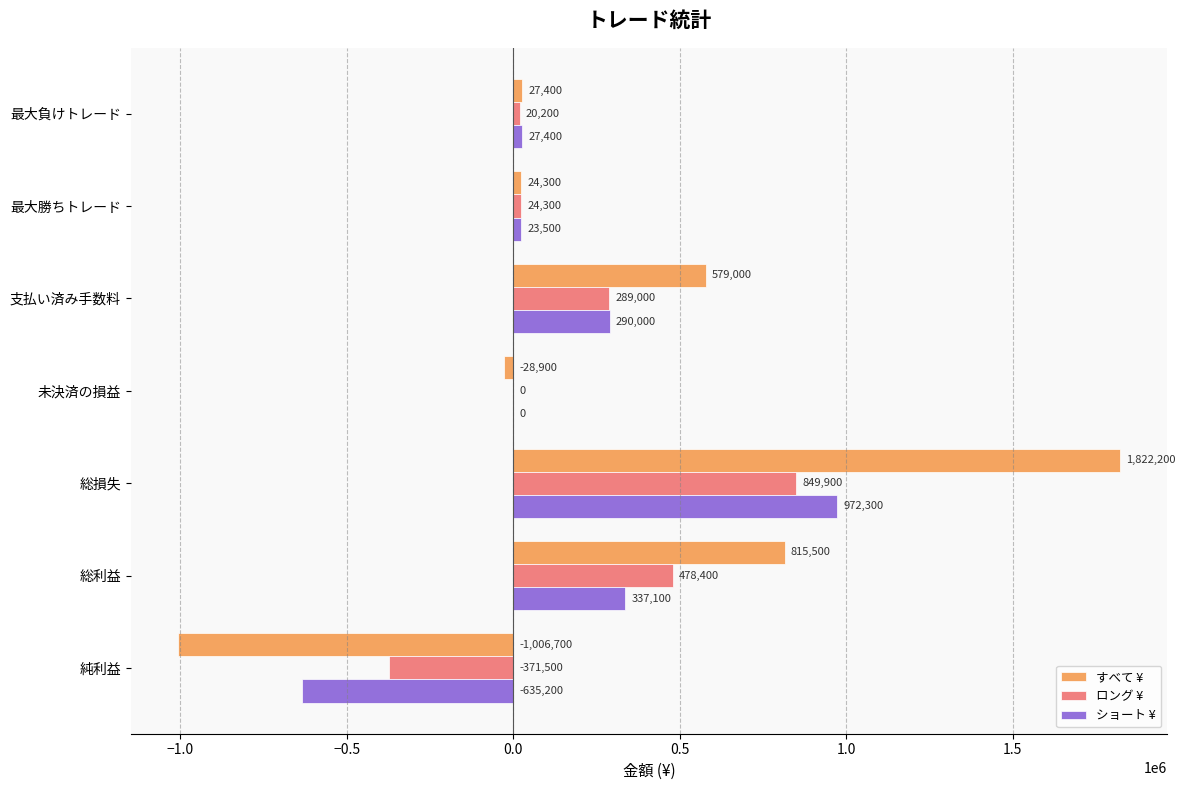

At which label is ショート ¥ closest to 168550?

支払い済み手数料